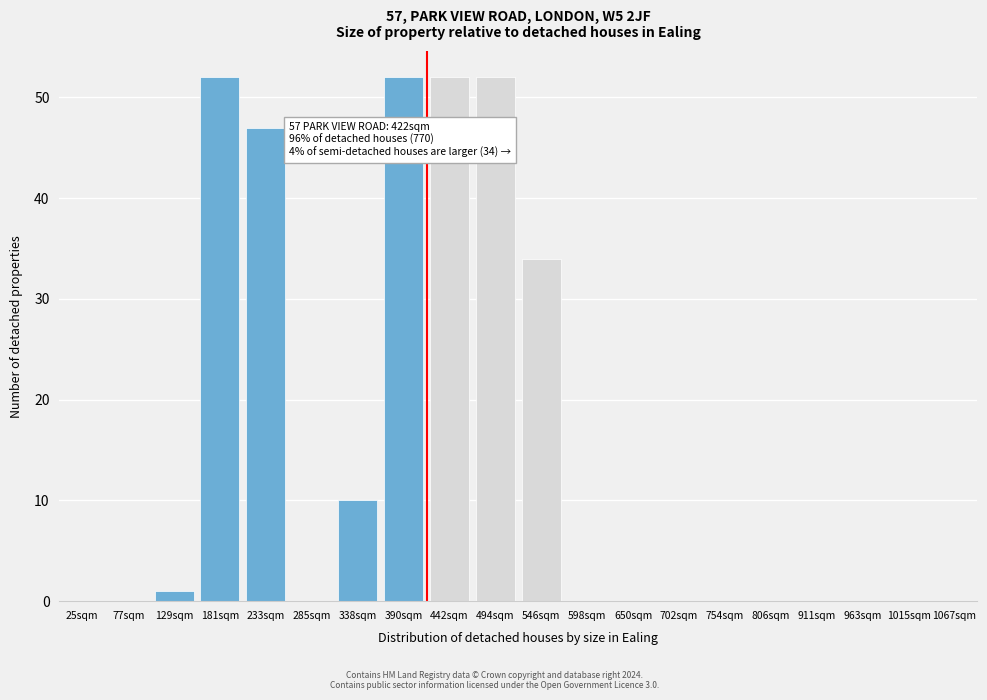

Reading left to right, extract all data points from this chart.

25sqm=0	77sqm=0	129sqm=1	181sqm=52	233sqm=47	285sqm=0	338sqm=10	390sqm=52	442sqm=52	494sqm=52	546sqm=34	598sqm=0	650sqm=0	702sqm=0	754sqm=0	806sqm=0	911sqm=0	963sqm=0	1015sqm=0	1067sqm=0